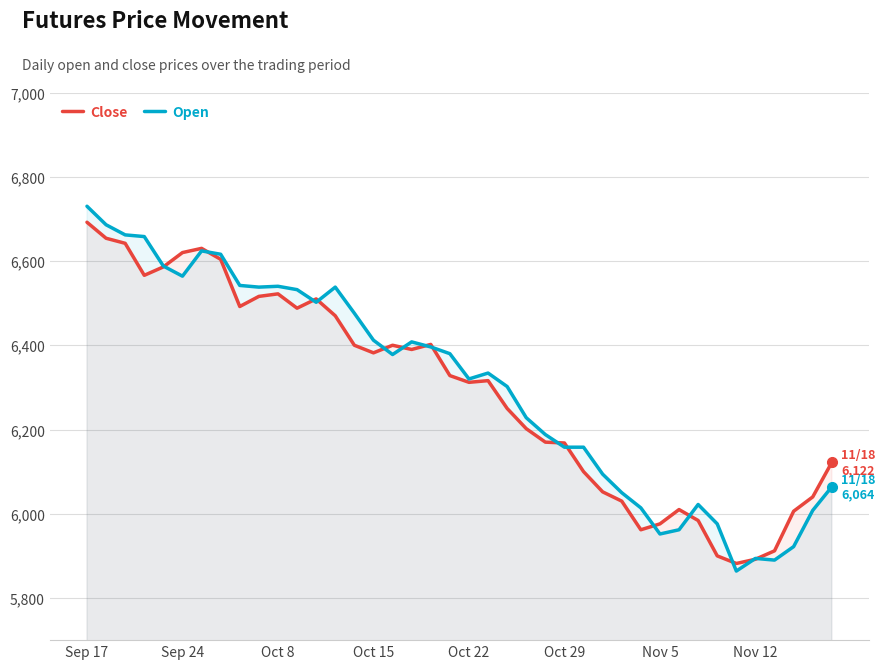

The Close series shows 1841 at 8. True or false?

False